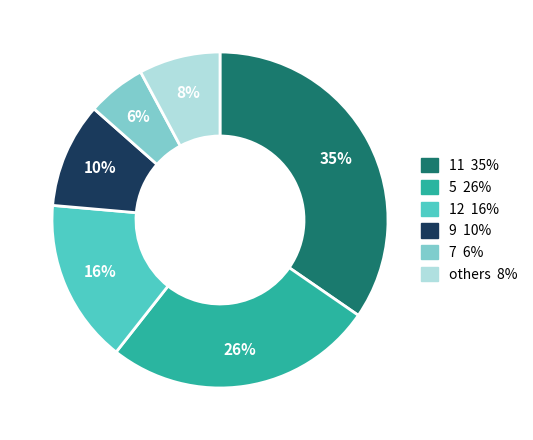

Is there any slice that represents more than half of the pie?

No